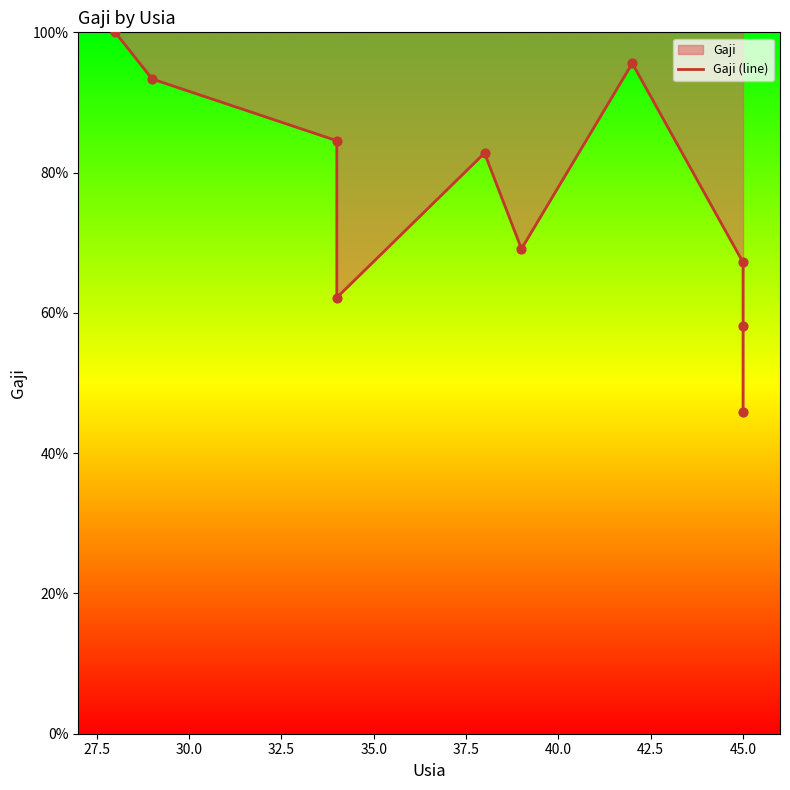

What is the change in value from 32.5 to 47.5?

-16.3